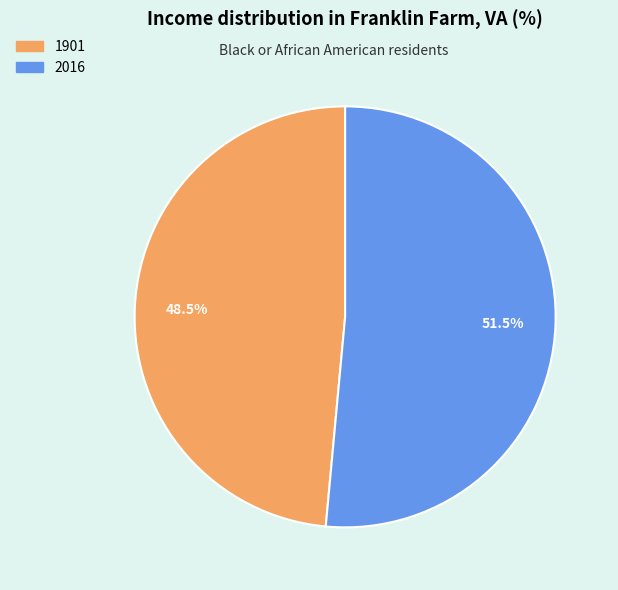

Is there any slice that represents more than half of the pie?

Yes